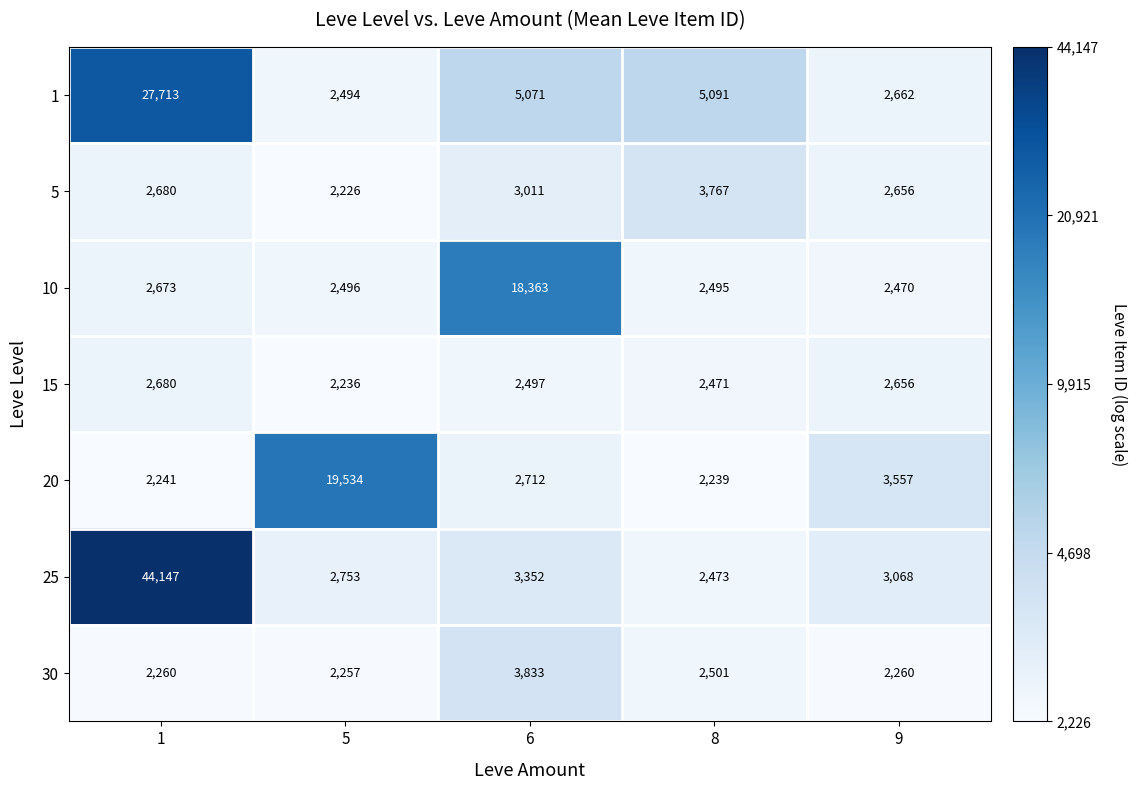

Which series has the largest total across all categories?

25